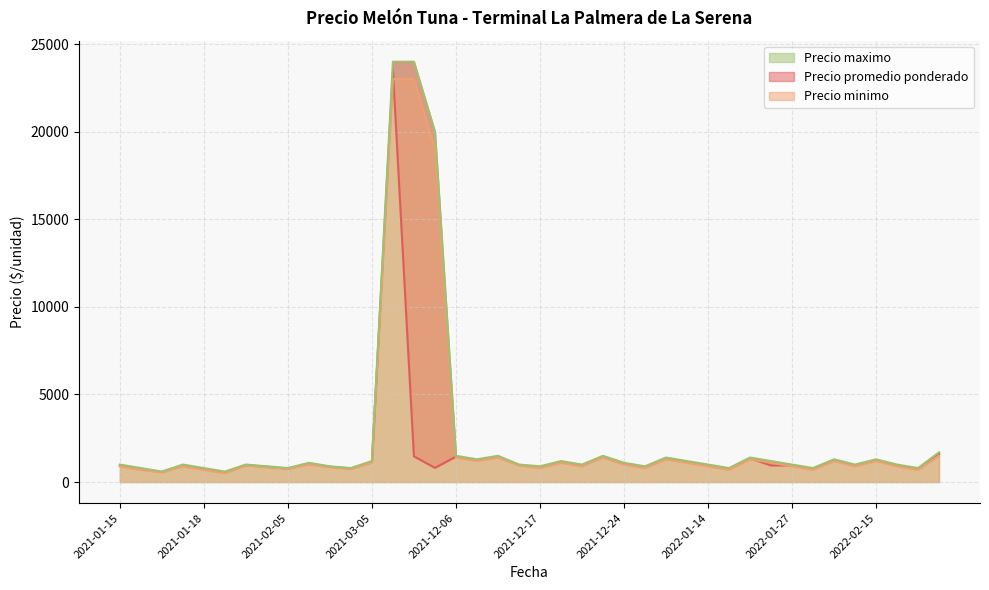

At which category is the sum across all series the highest?

13